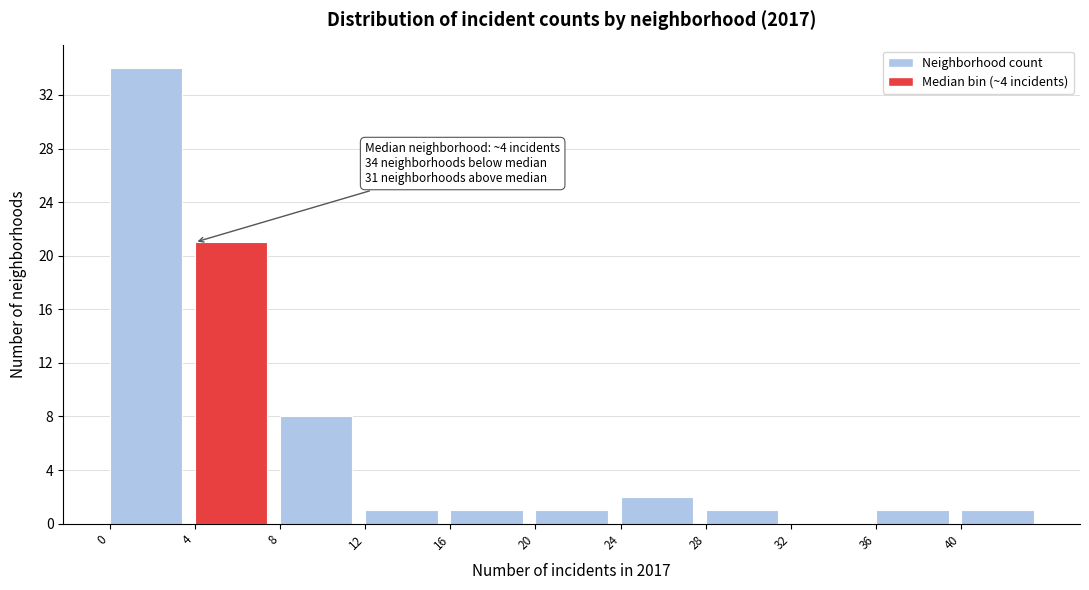

Over which range of the x-axis is the bar tallest?

0 to 4